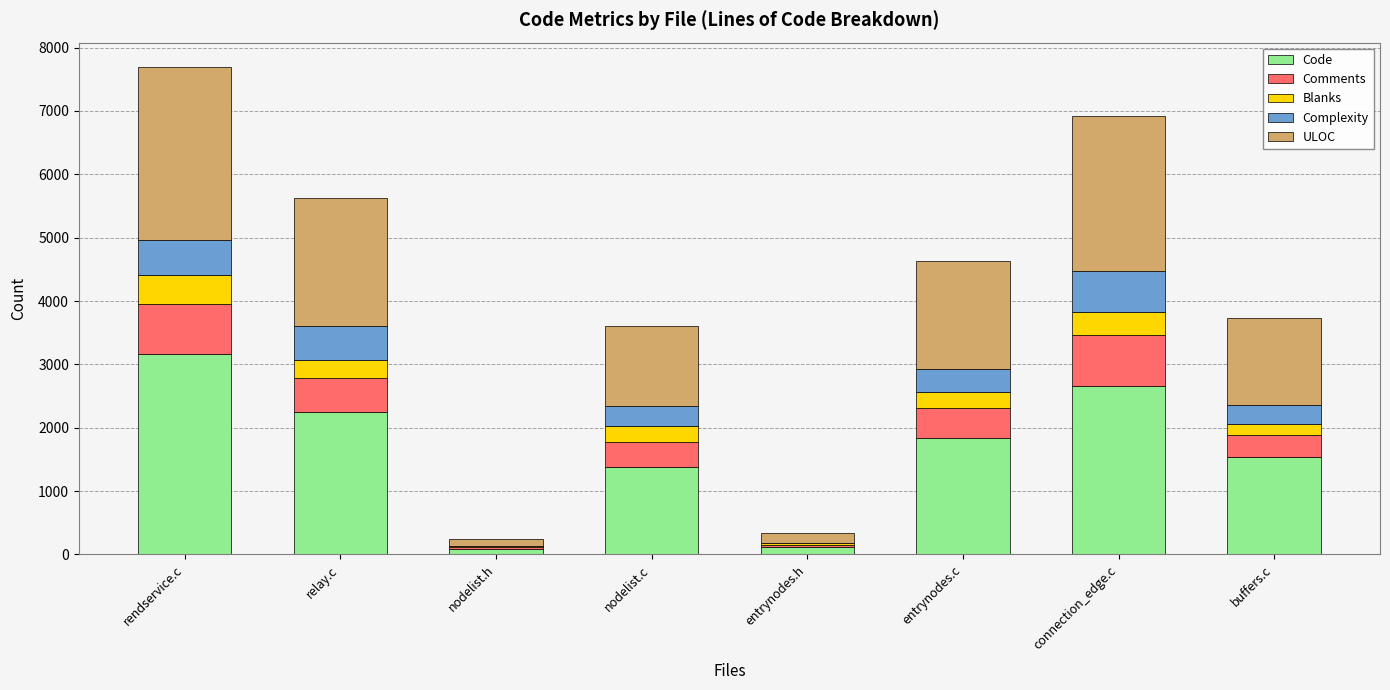

What is the average value of the Code series?

1628